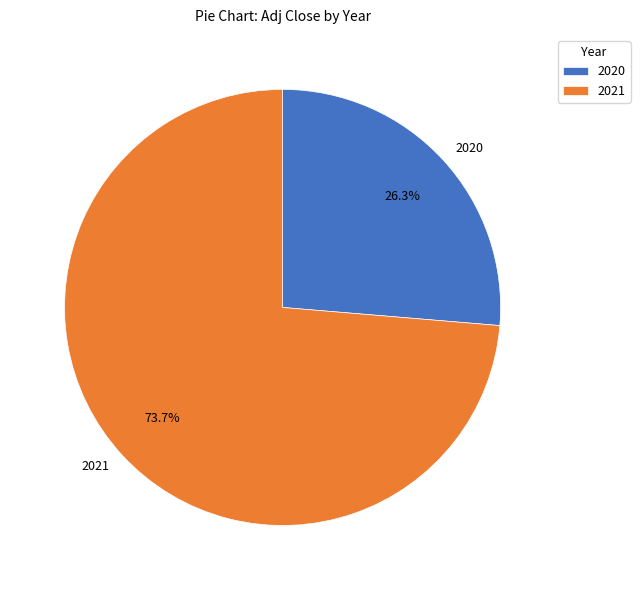

What is the largest slice in the pie chart?

2021